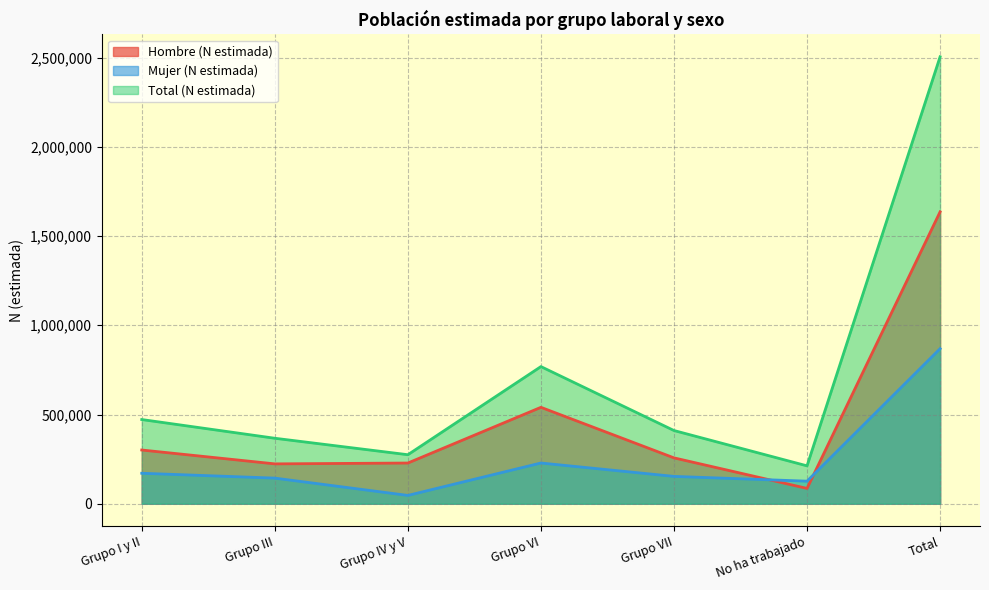

What is the difference between the maximum and minimum values in the Mujer (N estimada) series?

822253